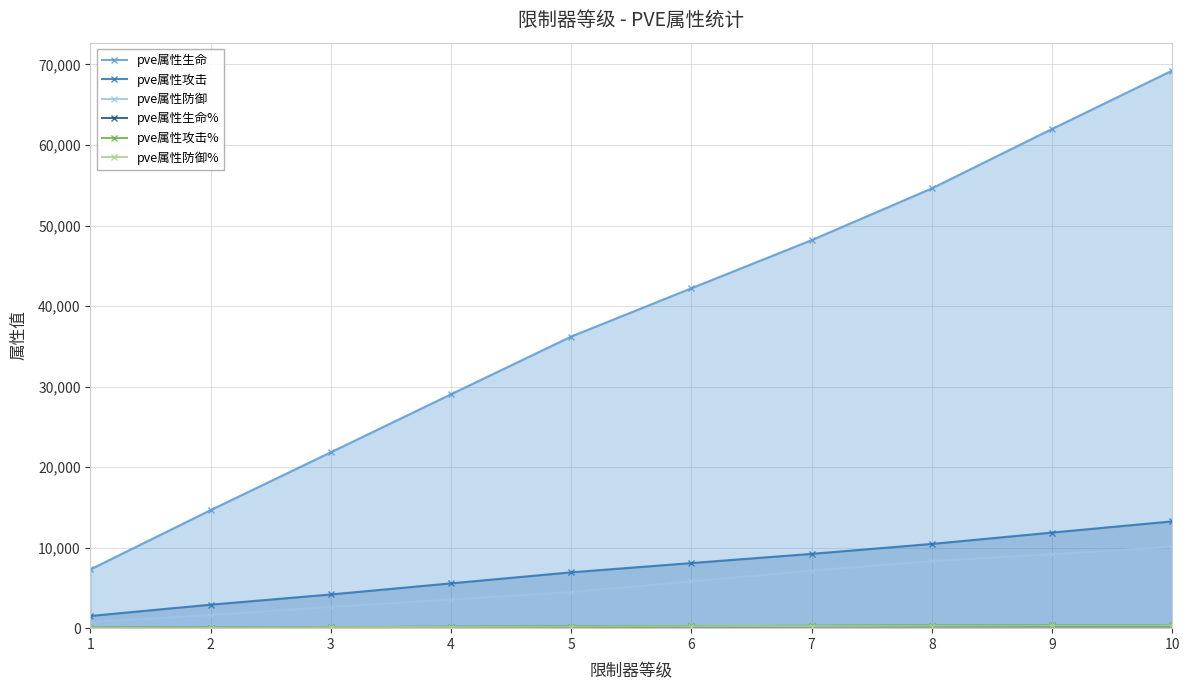

Which category has the highest value across all series?

10